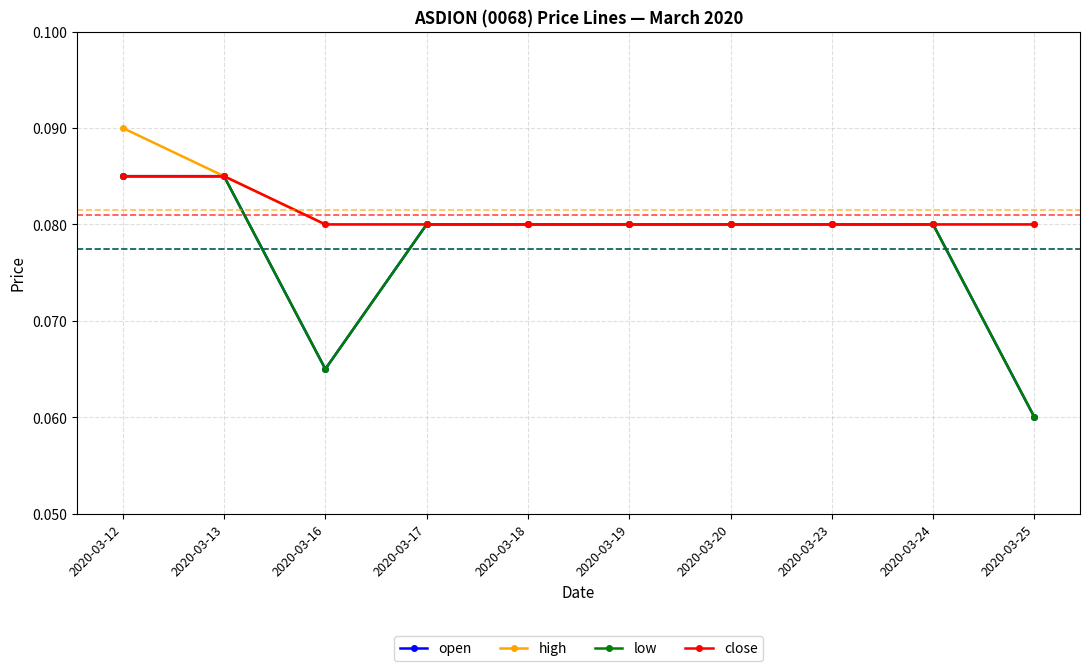

True or false: low and high intersect in this chart.

False